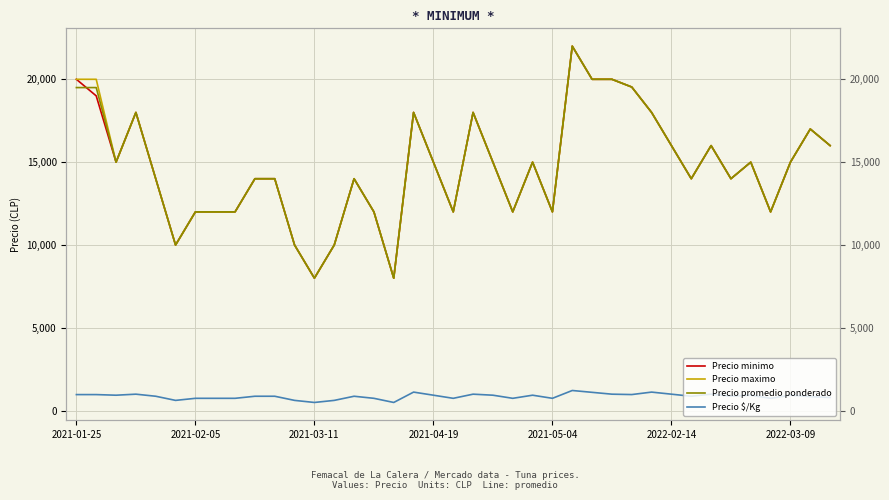

What are all the series names shown in the legend?

Precio minimo, Precio maximo, Precio promedio ponderado, Precio $/Kg